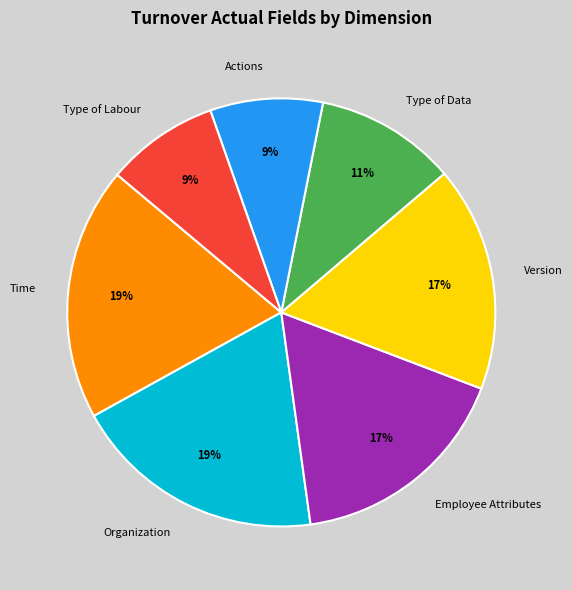

To the nearest percent, what percentage of the pie is Time?

19%